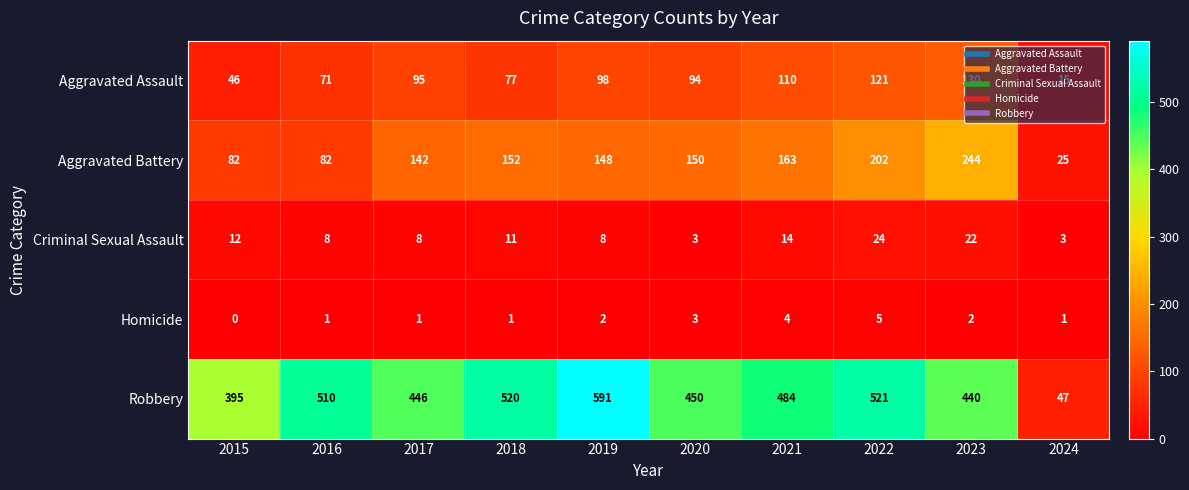

At how many categories does at least one series exceed 36?

10